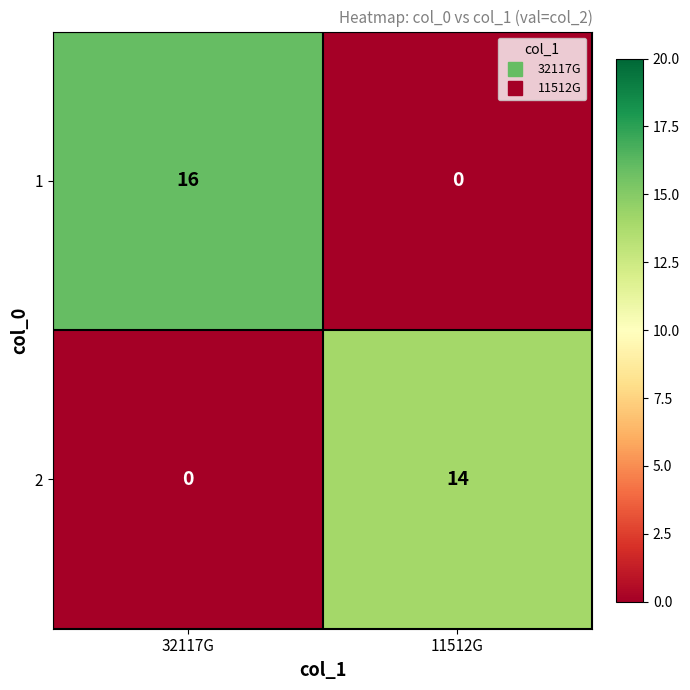

What is the greatest value displayed?

16